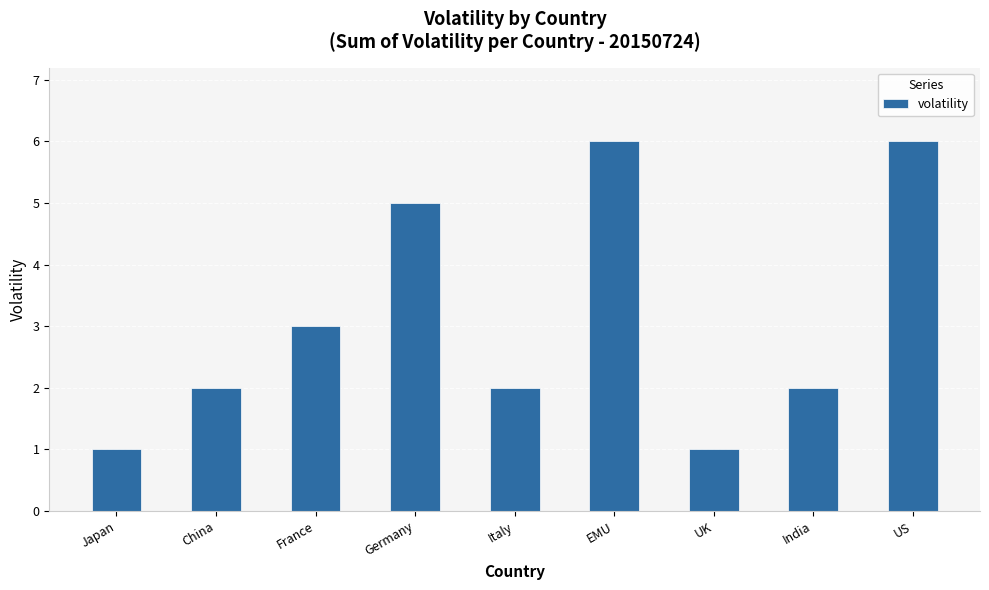

What is the difference between the maximum and minimum values?

5